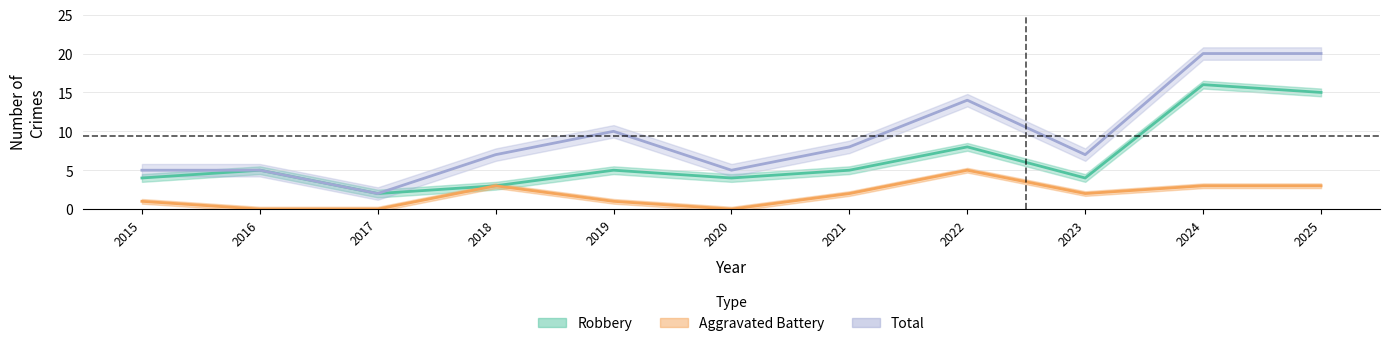

How many lines are shown in the chart?

3